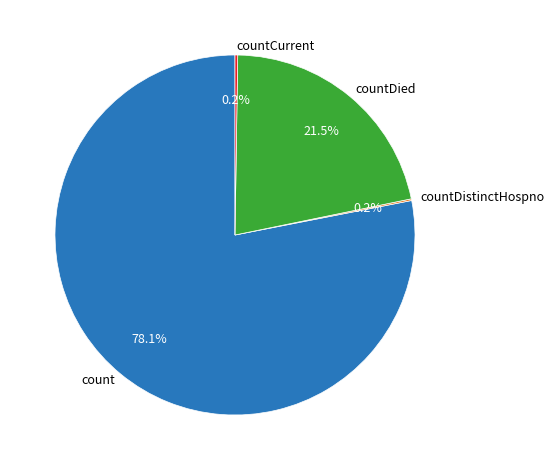

Which category has the biggest portion of the pie?

count